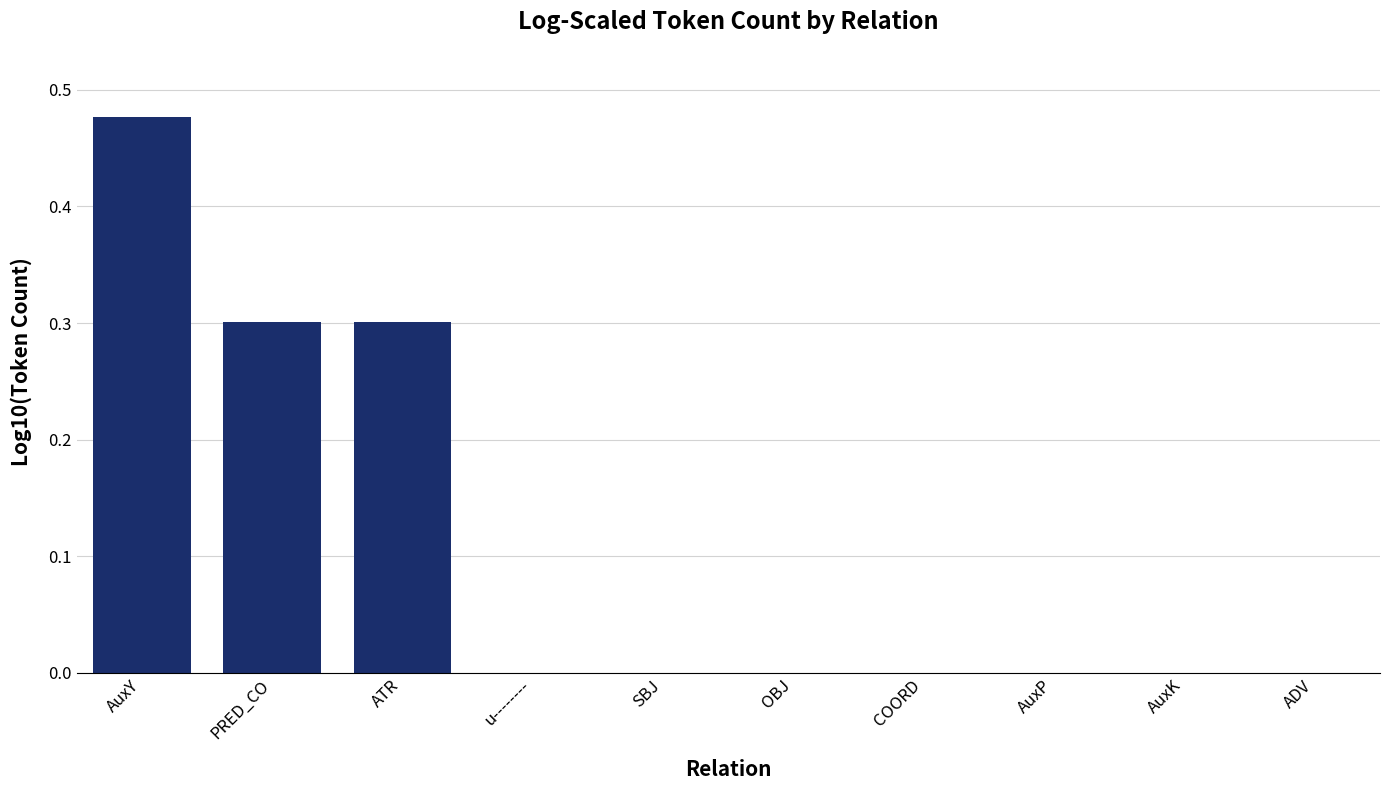

Which has a higher value, AuxY or AuxK?

AuxY